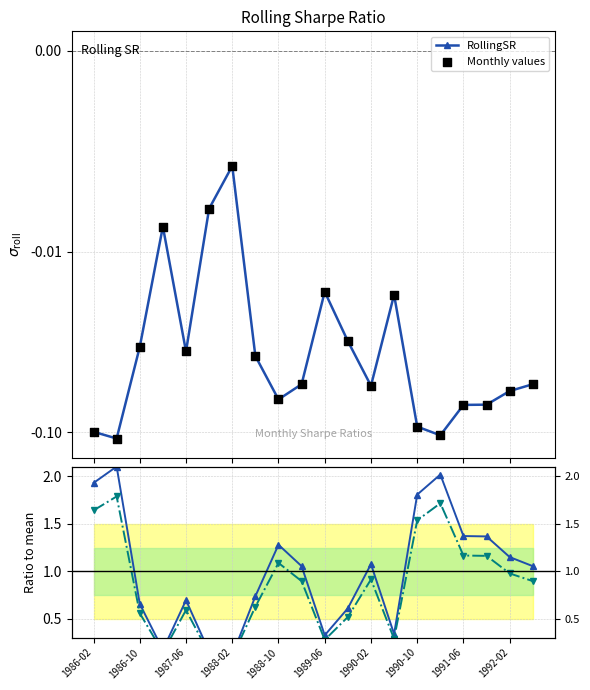

Which series reaches the minimum Y coordinate?

RollingSR